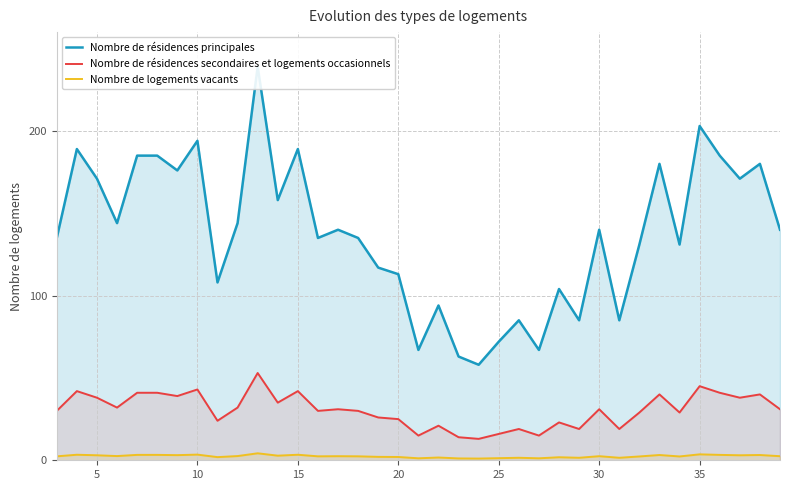

The Nombre de résidences secondaires et logements occasionnels series shows 25.0 at 20. True or false?

True